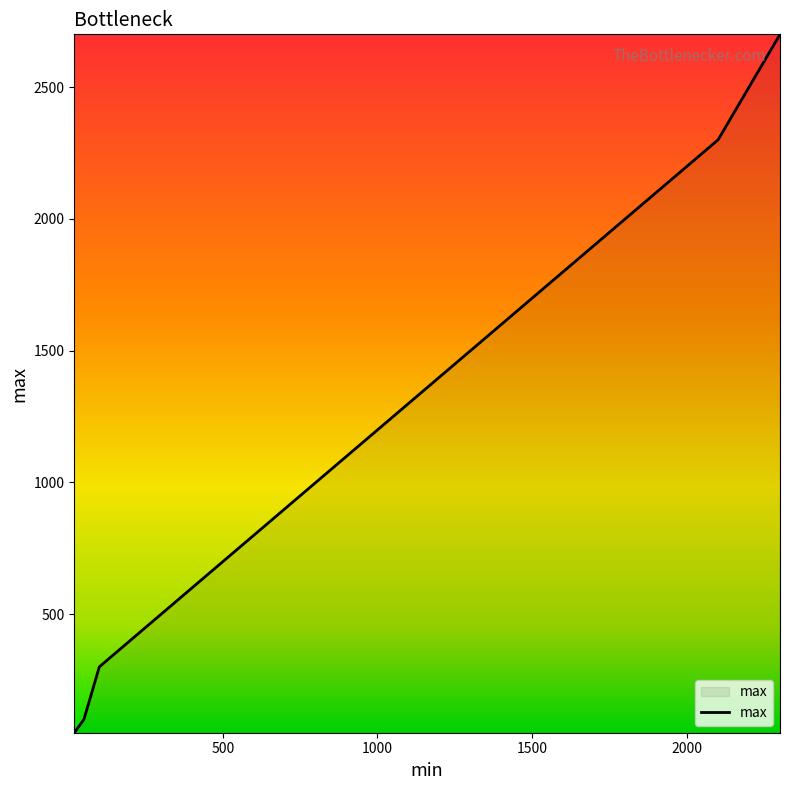

What is the difference between the maximum and minimum values?

2650